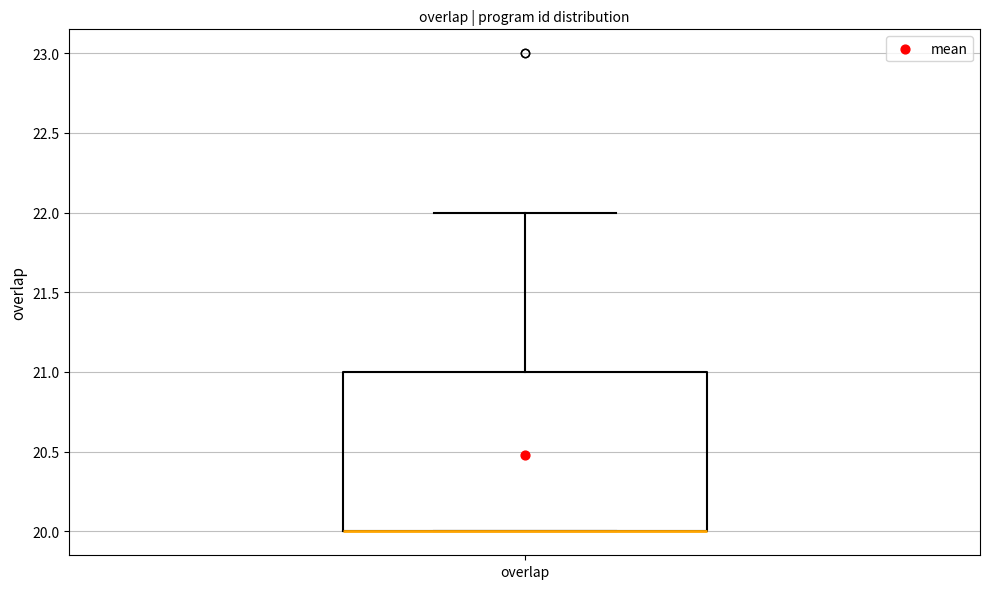

Where is the lower edge of the box for overlap on the y-axis? The values are not printed on the chart, so give them approximately, as read against the axis.

20